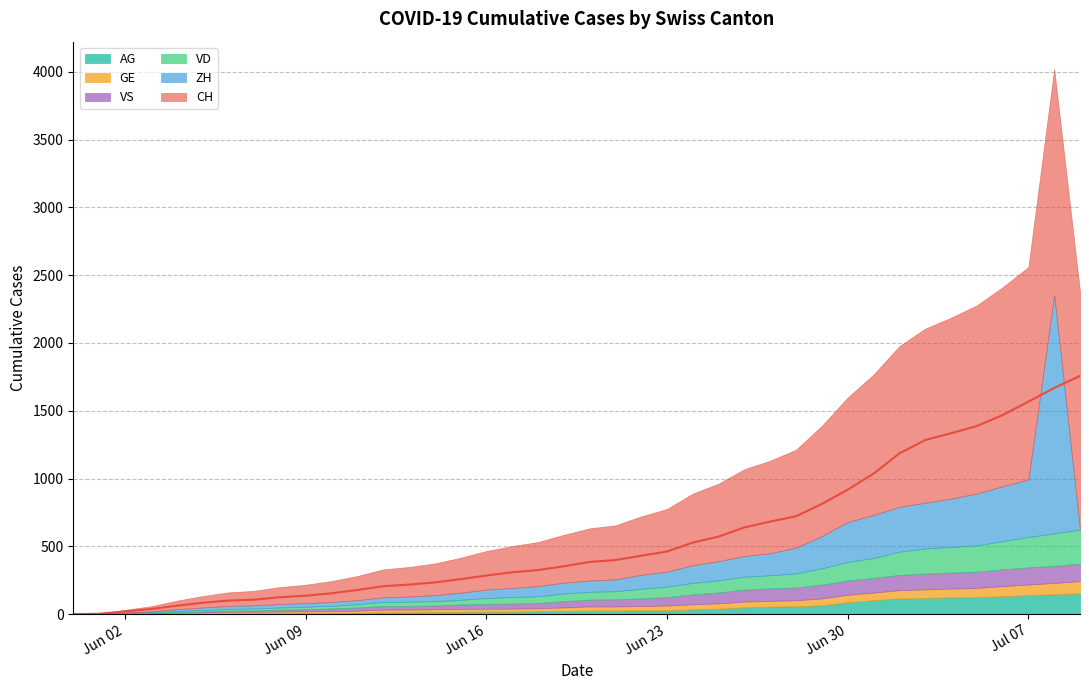

How many lines are shown in the chart?

6